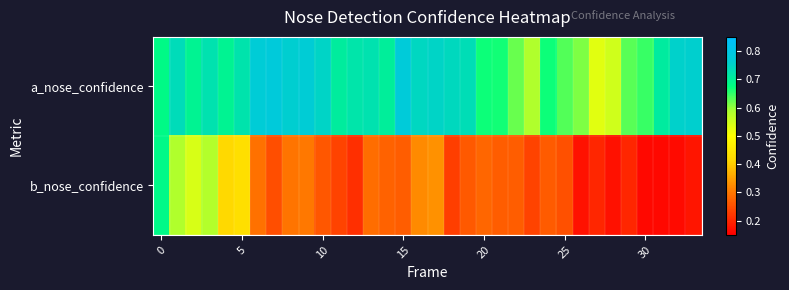

List the series in order of their peak value, lowest first.

b_nose_confidence, a_nose_confidence